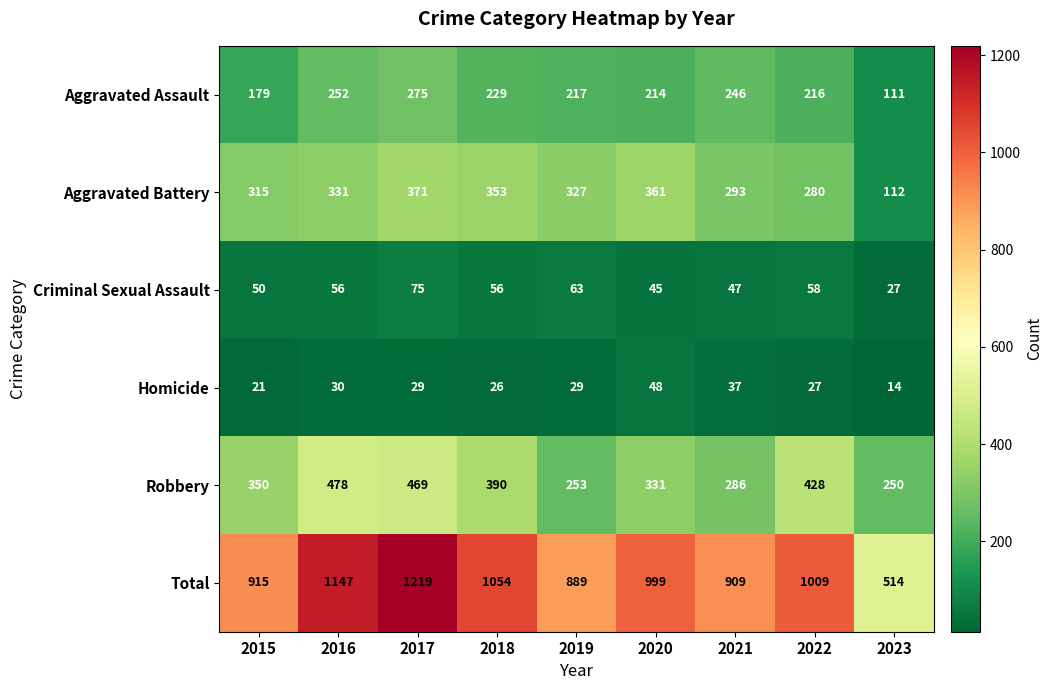

Which series has the largest range (max minus min)?

Total